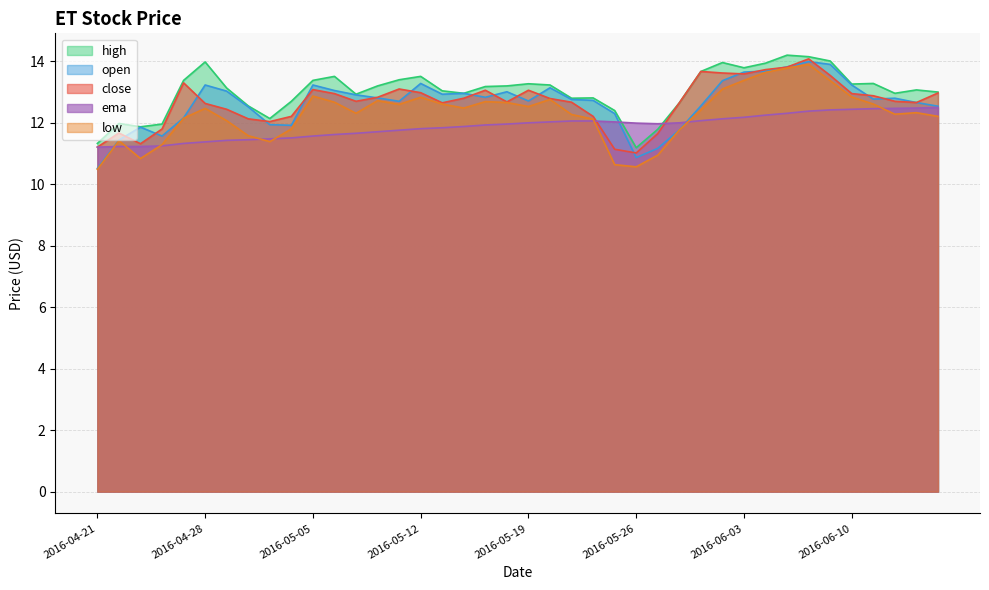

What is the smallest value displayed?

10.5